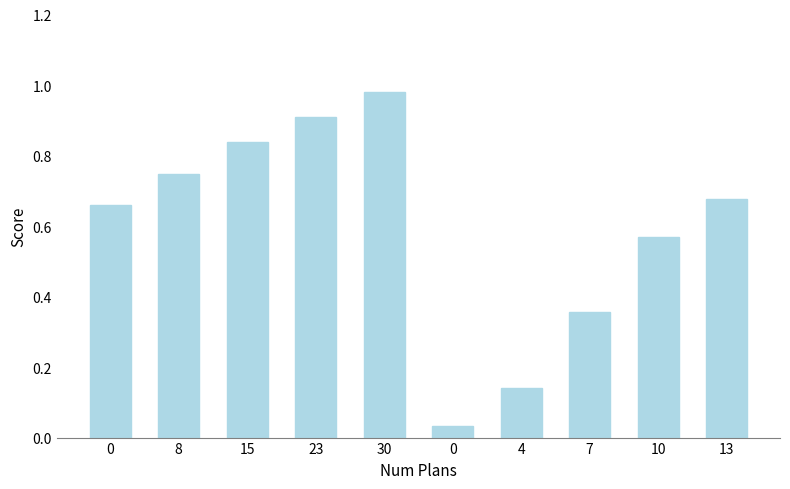

Between 30 and 8, which is larger?

30